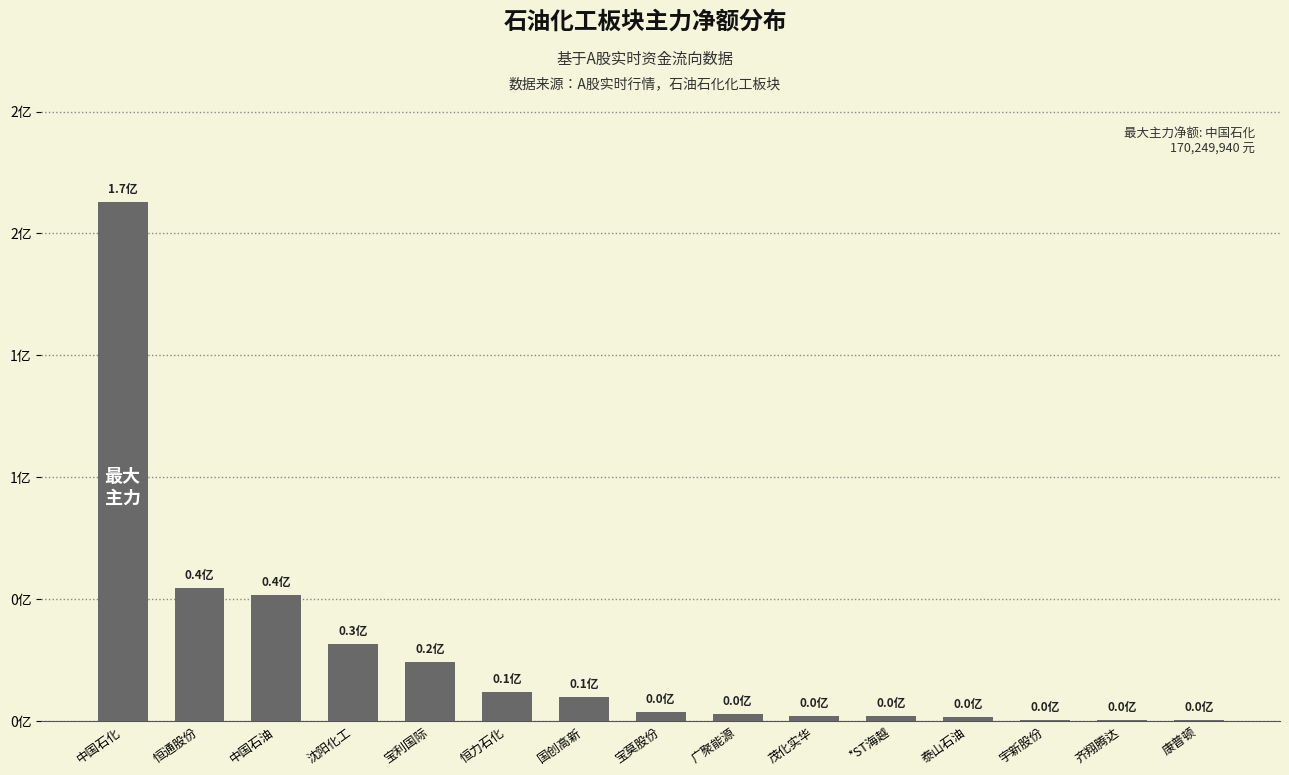

List the labels in order of value, largest first.

中国石化, 恒通股份, 中国石油, 沈阳化工, 宝利国际, 恒力石化, 国创高新, 宝莫股份, 广聚能源, 茂化实华, *ST海越, 泰山石油, 宇新股份, 齐翔腾达, 康普顿